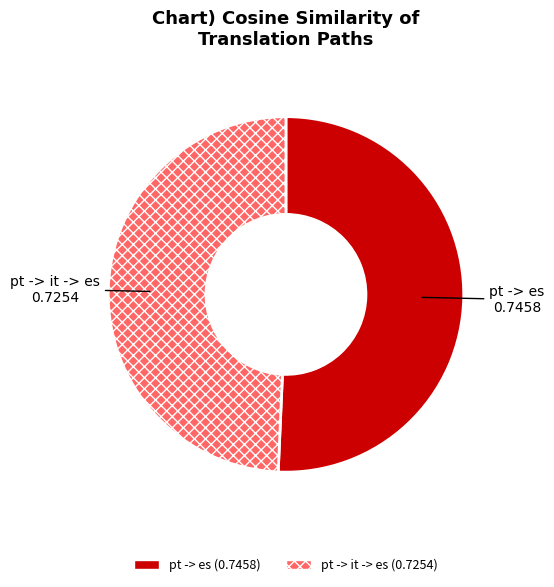

Which has a higher value, pt -> it -> es or pt -> es?

pt -> es